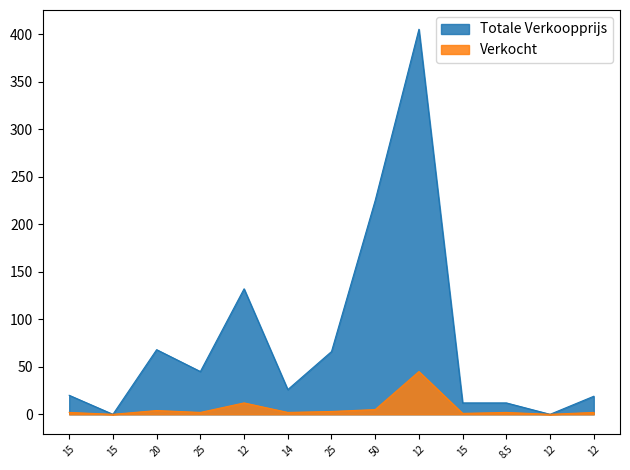

Which series has the largest range (max minus min)?

Totale Verkoopprijs